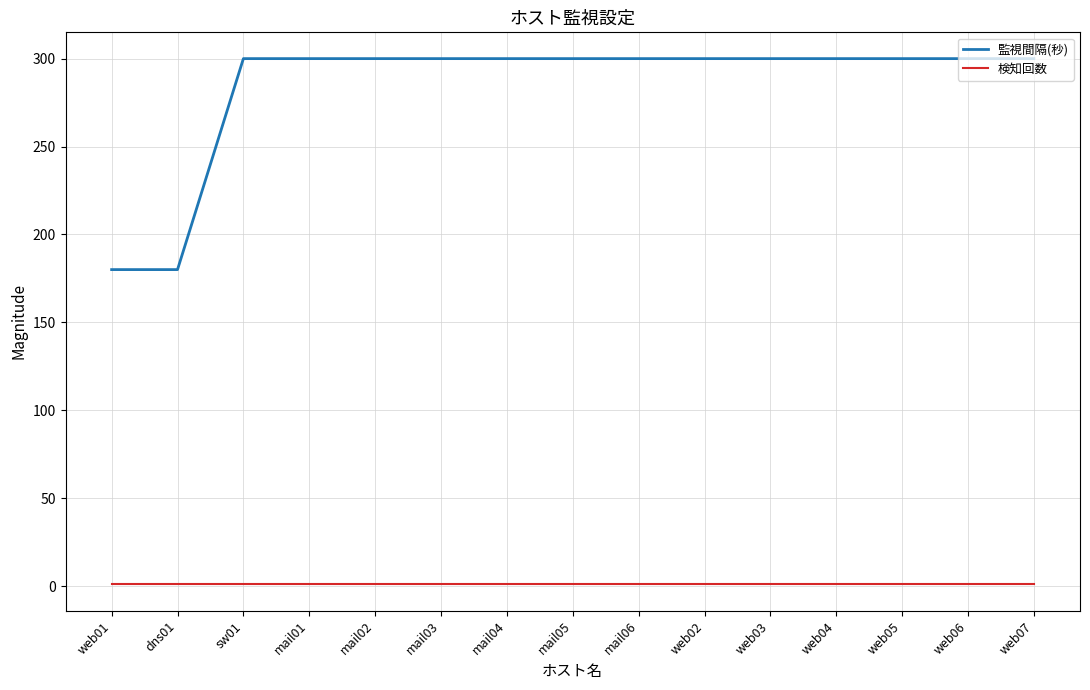

What is the average value of the 検知回数 series?

1